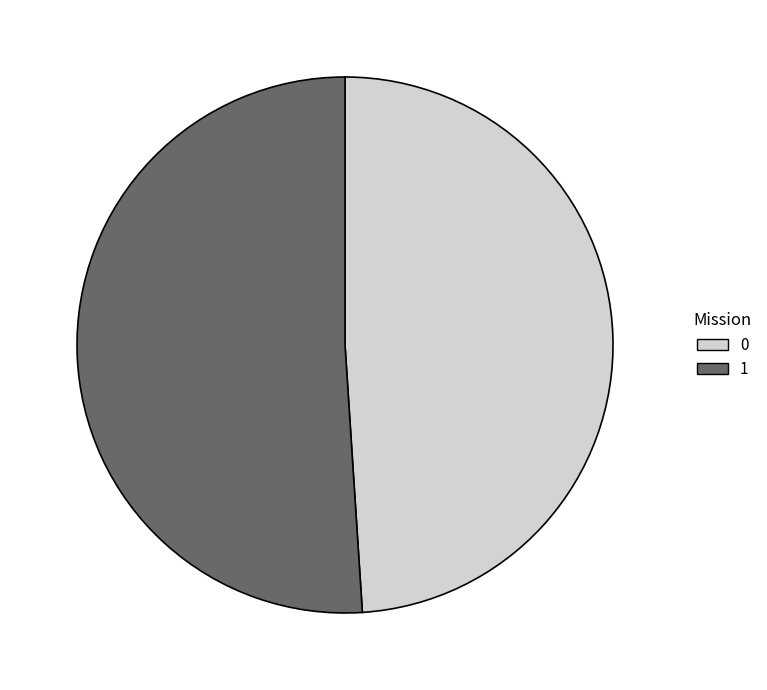

Does 1 account for over 50% of the chart?

Yes